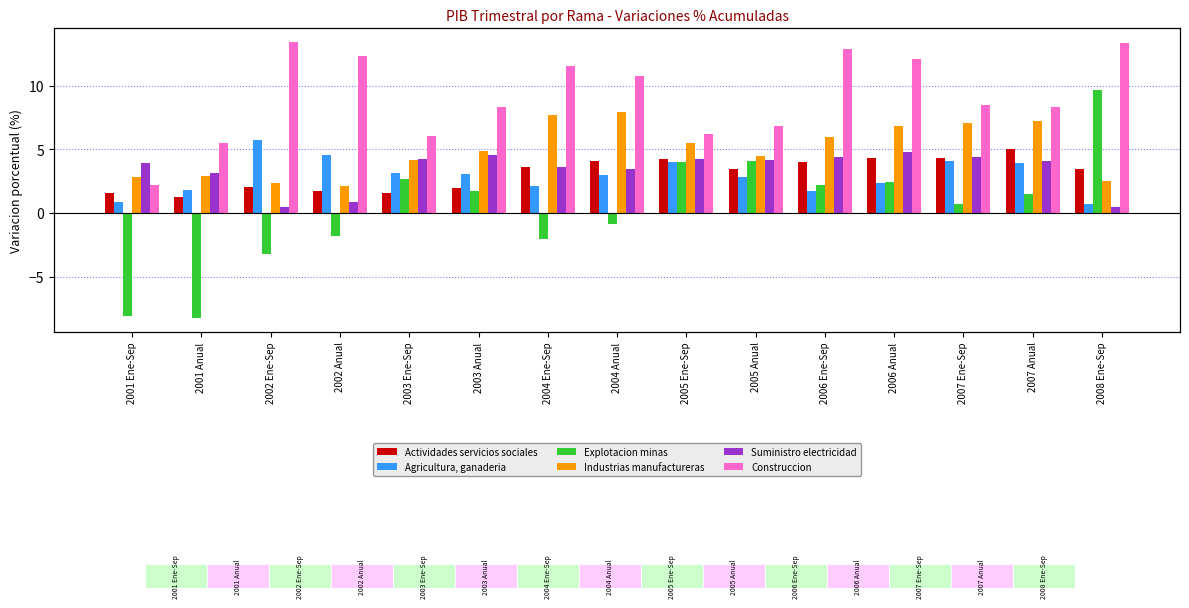

What is the difference between the maximum and minimum values in the Suministro electricidad series?

4.3